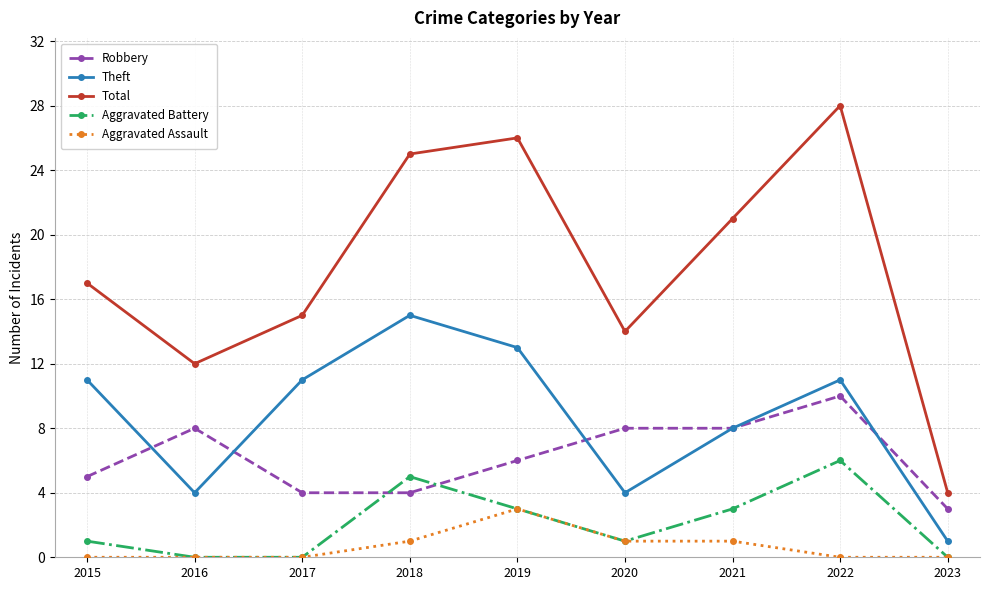

List the series in order of their peak value, highest first.

Total, Theft, Robbery, Aggravated Battery, Aggravated Assault